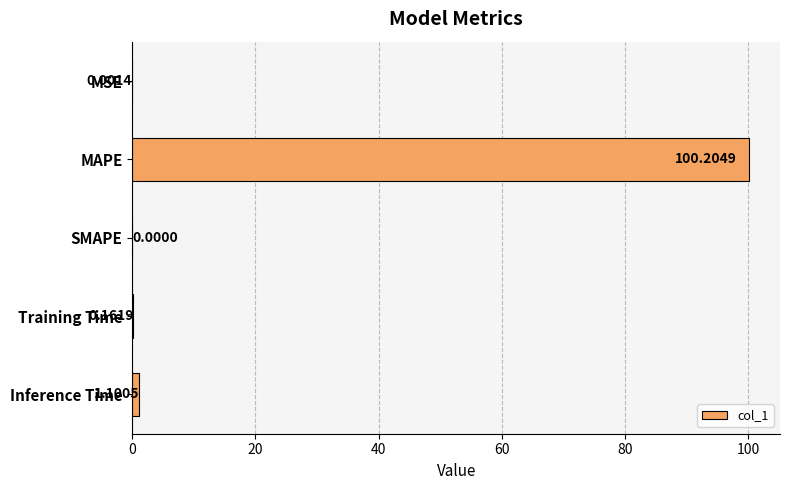

At which category does the chart reach its peak across all series?

MAPE